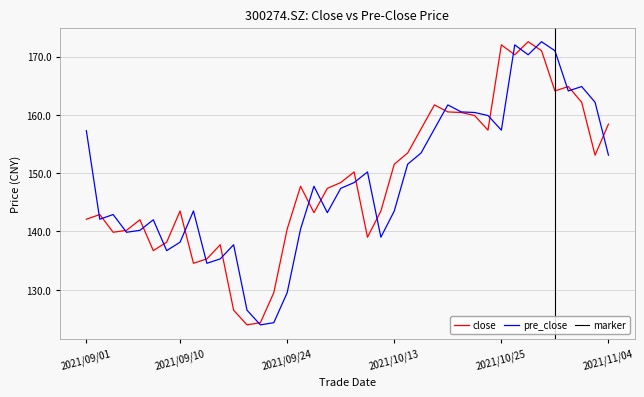

How many interior local valleys does the close series have?

10